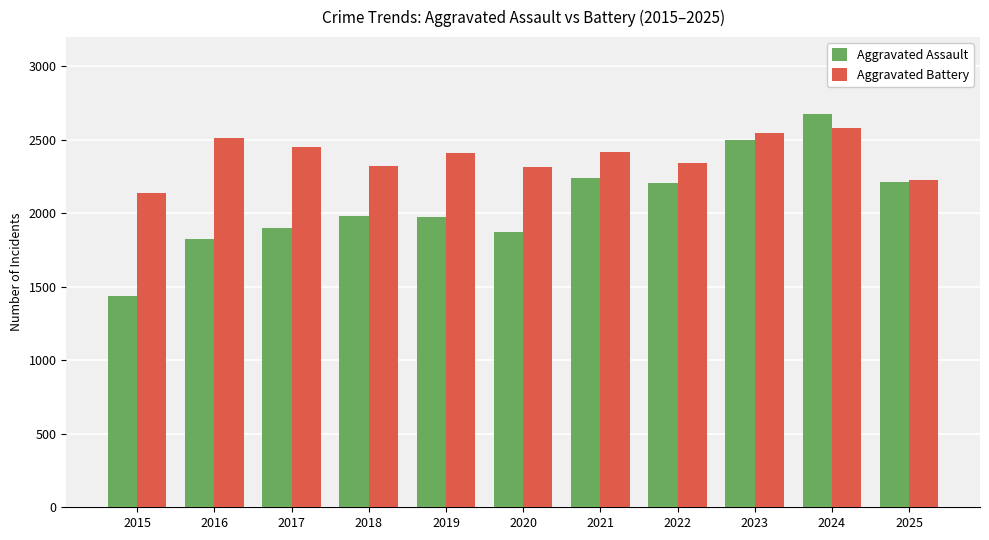

Which series has the largest total across all categories?

Aggravated Battery